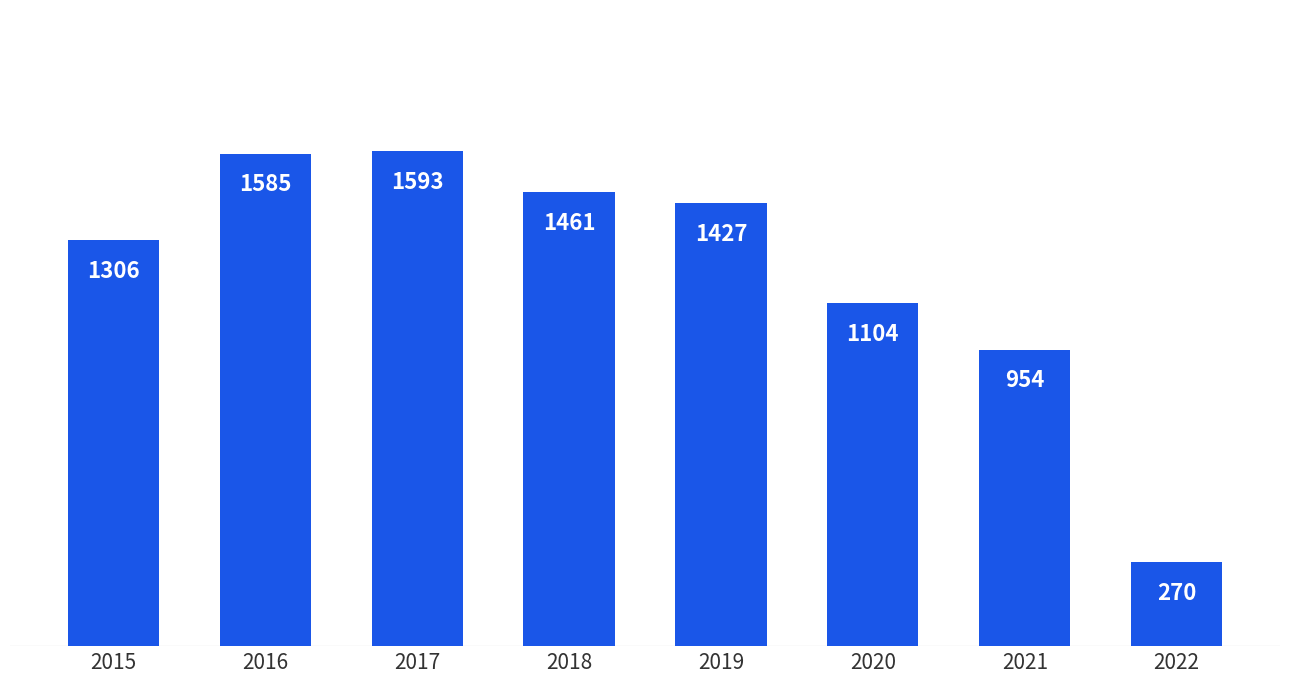

List the labels in order of value, largest first.

2017, 2016, 2018, 2019, 2015, 2020, 2021, 2022